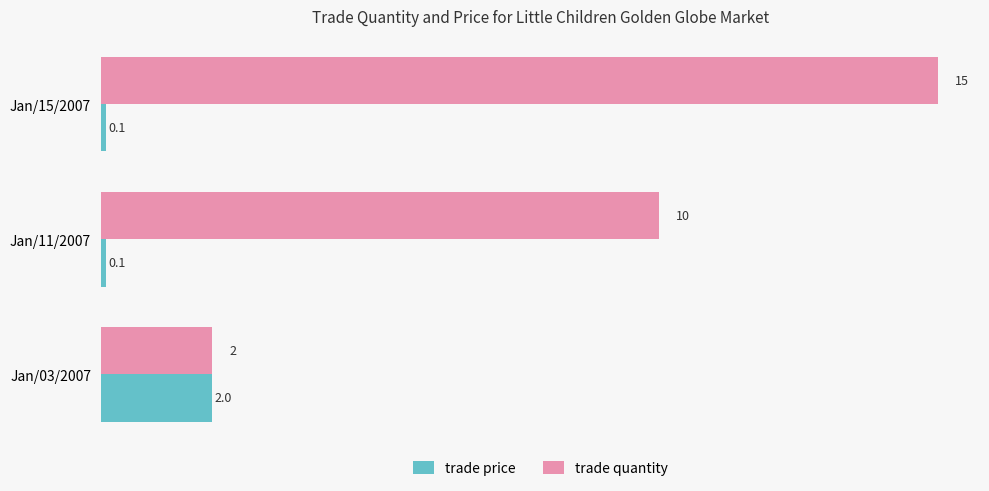

Between Jan/03/2007 and Jan/11/2007, which series saw the biggest shift?

trade quantity